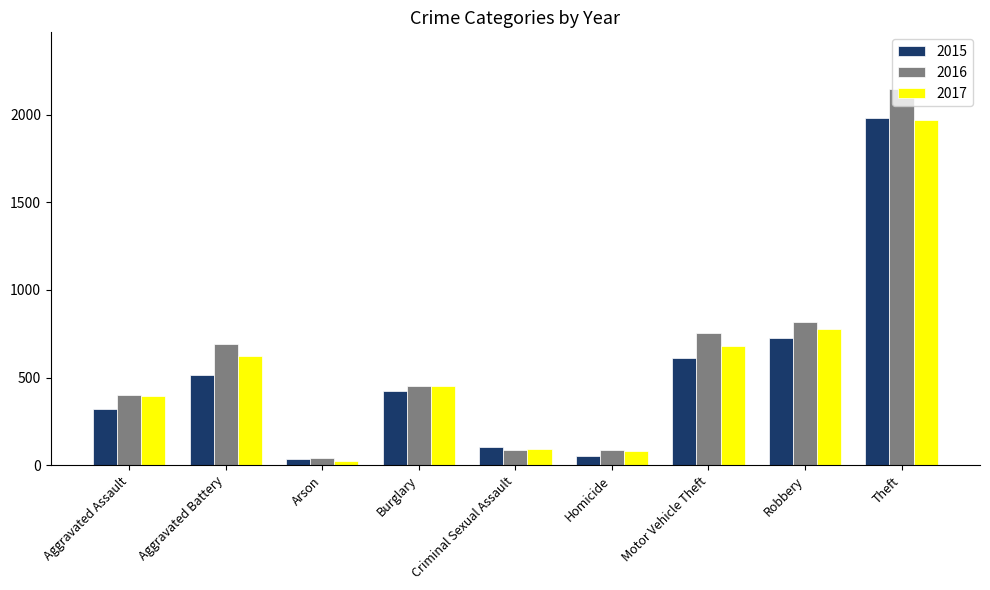

What is the label of the 4th bar from the left?

Burglary